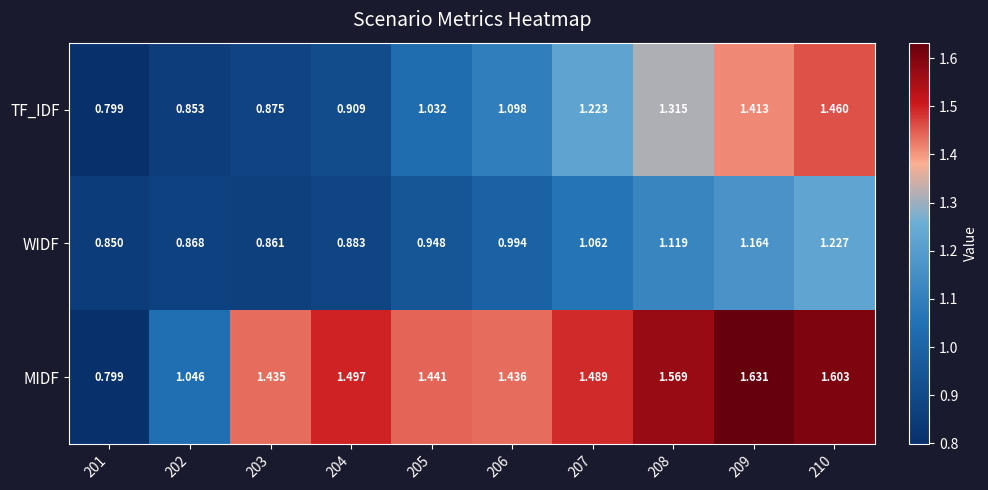

At which category is the sum across all series the highest?

210